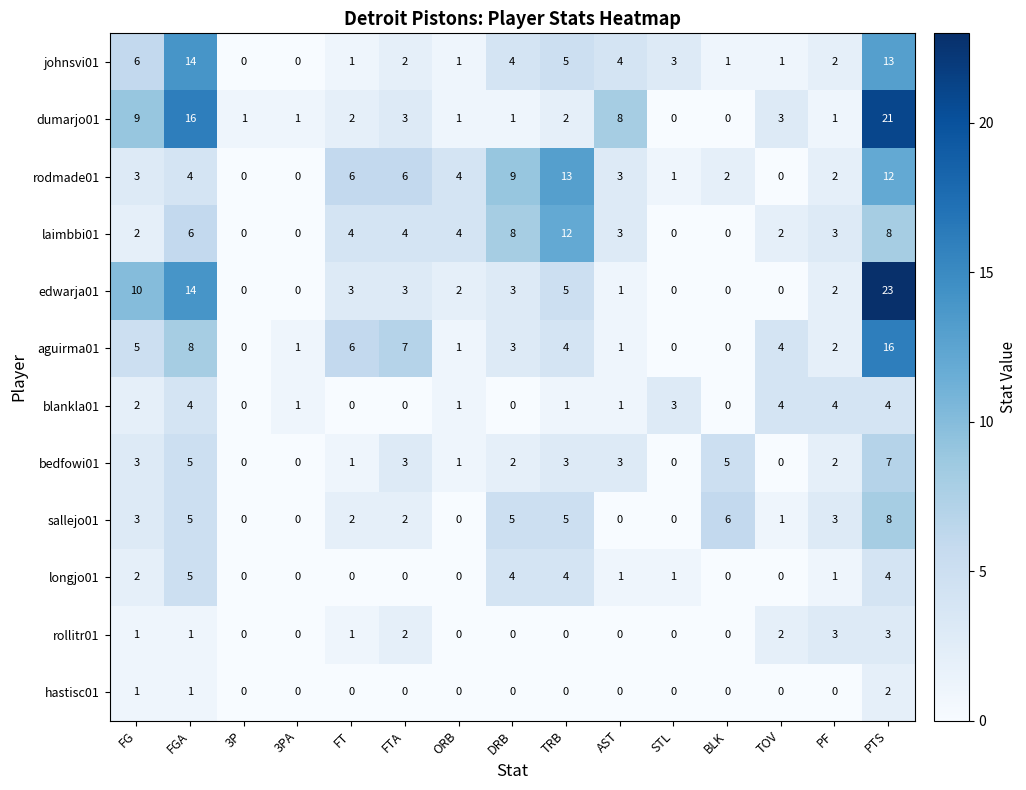

The laimbbi01 series shows 4 at FTA. True or false?

True